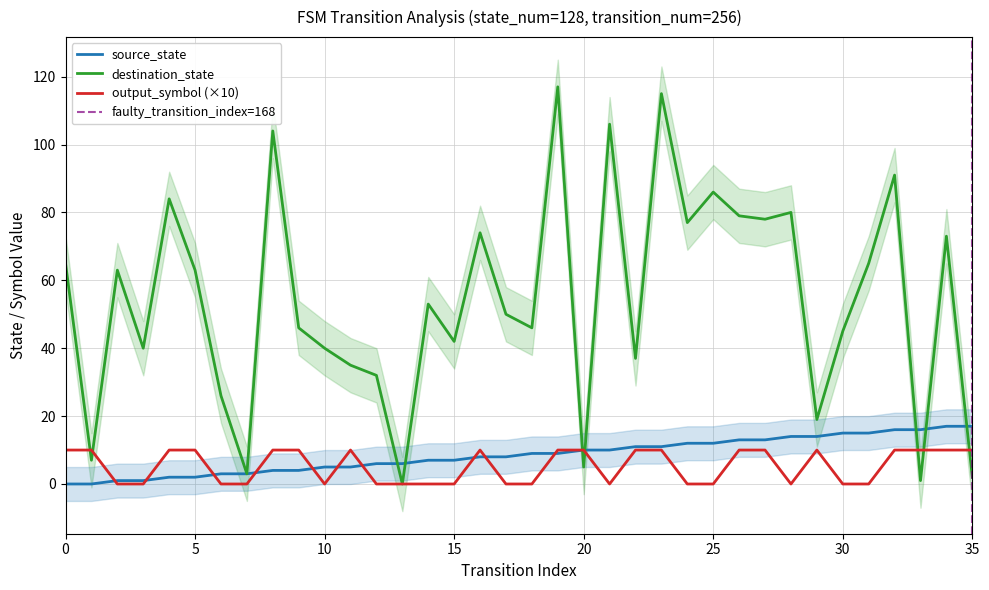

What is the value of the source_state point at the 8th from the left?

3